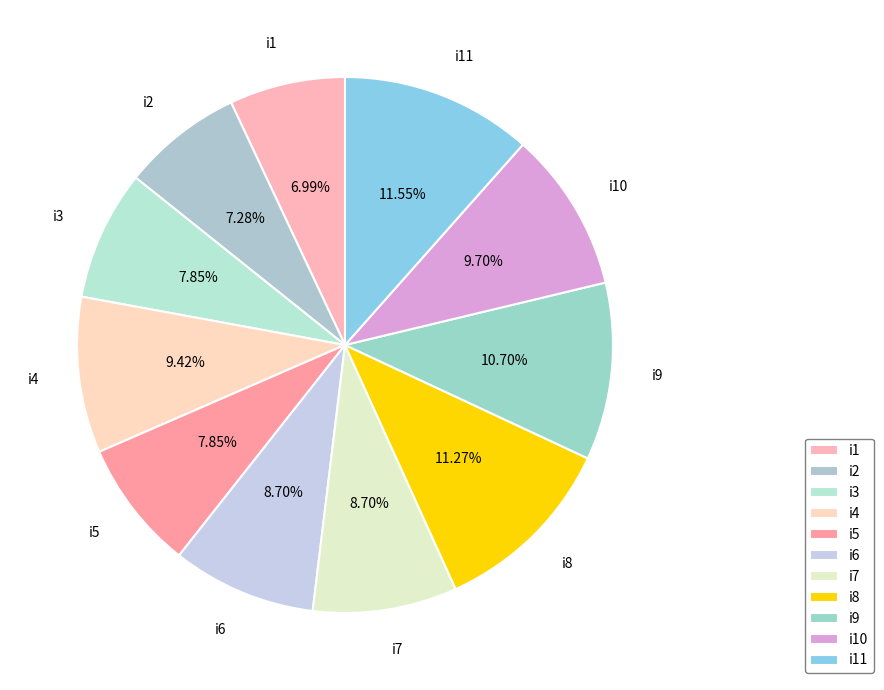

To the nearest percent, what is the difference between the i7 and i11 slice percentages?

3%